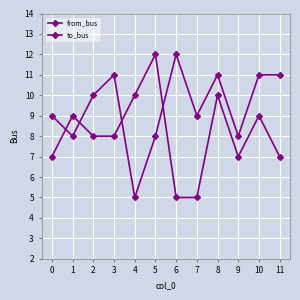

Is it true that to_bus equals 11 at 3?

True